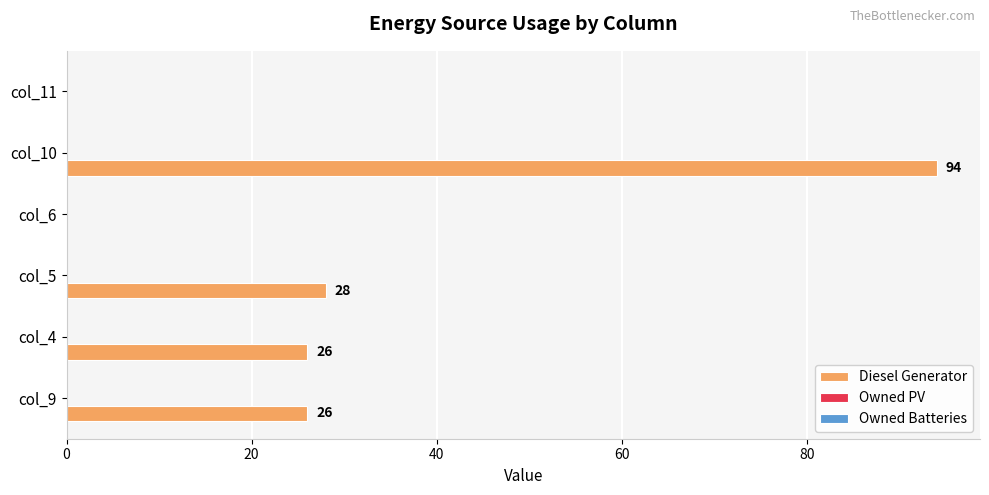

Approximately how many times larger is the value at col_10 compared to col_5?

3.4